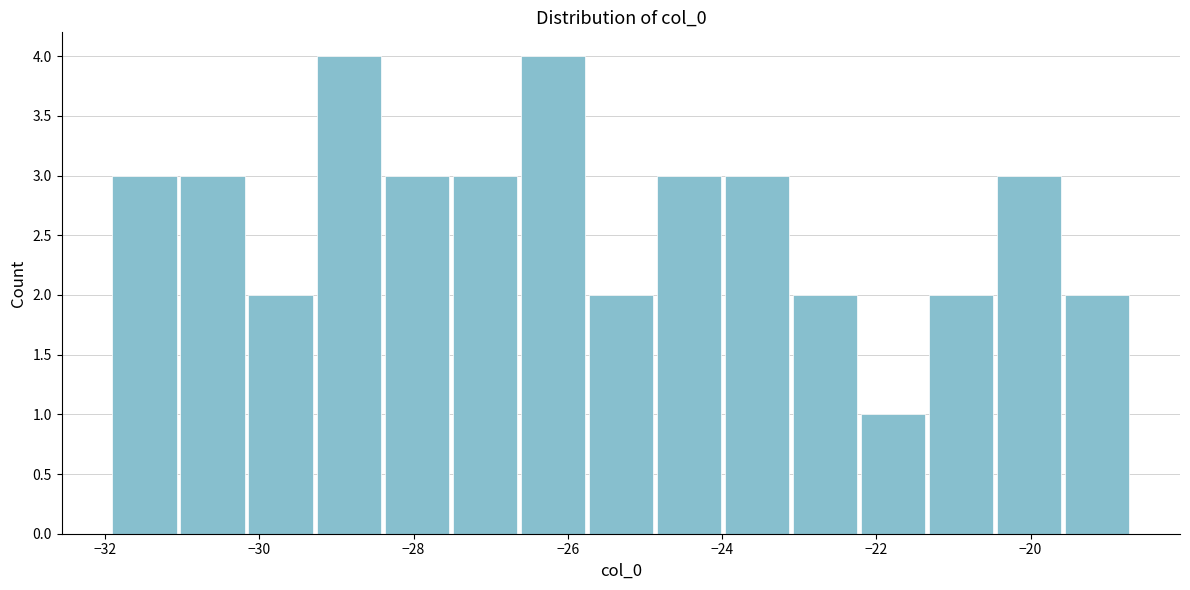

Reading left to right, transcribe this chart: for each bar, give the range it covers on the x-axis and its height. Neither the bar edges nor the heights are printed on the chart, so give them approximately, as read against the axes.

-32.0 to -31.0: 3
-31.0 to -30.2: 3
-30.2 to -29.2: 2
-29.2 to -28.4: 4
-28.4 to -27.6: 3
-27.6 to -26.6: 3
-26.6 to -25.8: 4
-25.8 to -24.8: 2
-24.8 to -24.0: 3
-24.0 to -23.2: 3
-23.2 to -22.2: 2
-22.2 to -21.4: 1
-21.4 to -20.4: 2
-20.4 to -19.6: 3
-19.6 to -18.8: 2